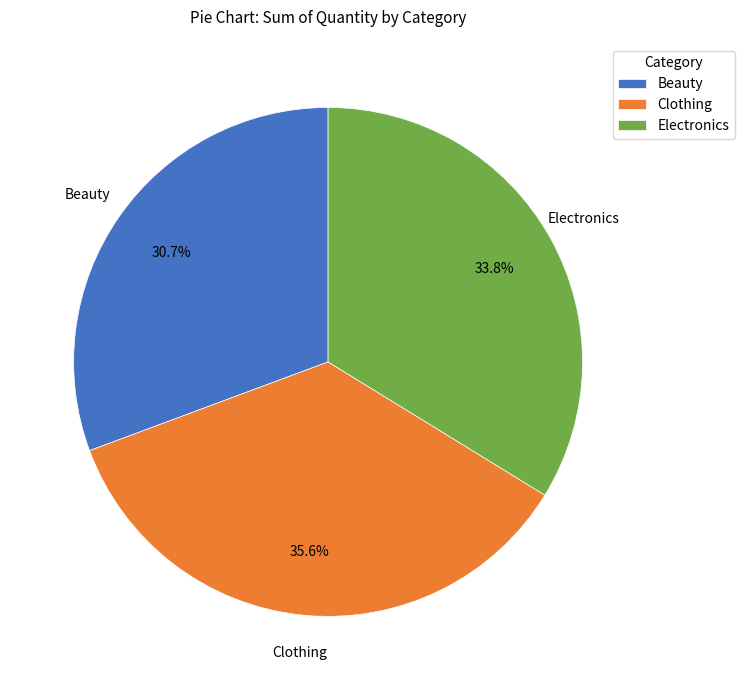

How many slices are in this pie chart?

3